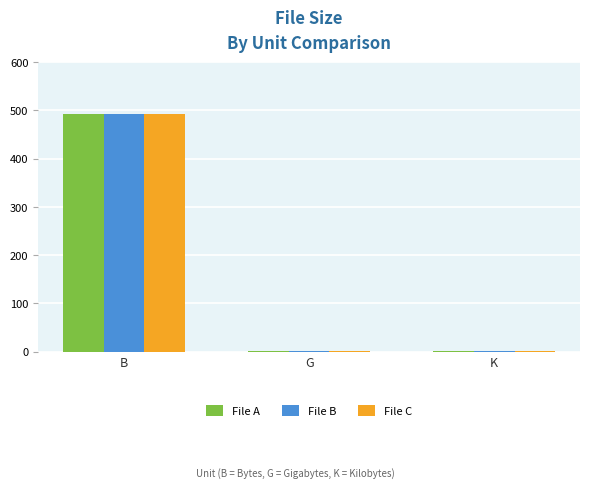

Does the chart contain stacked bars?

No